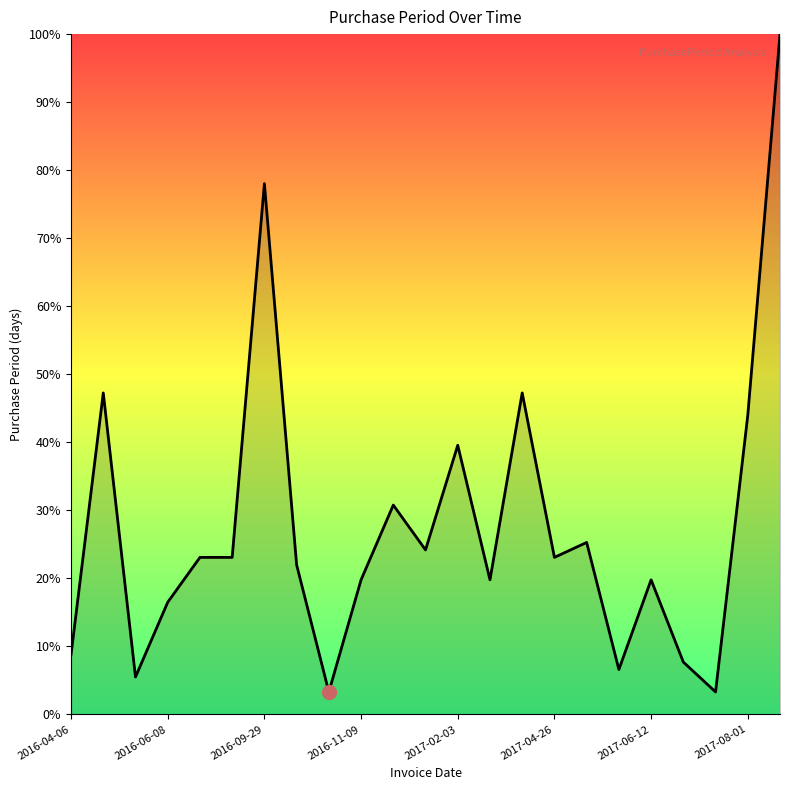

What is the difference between the maximum and minimum values?

96.7